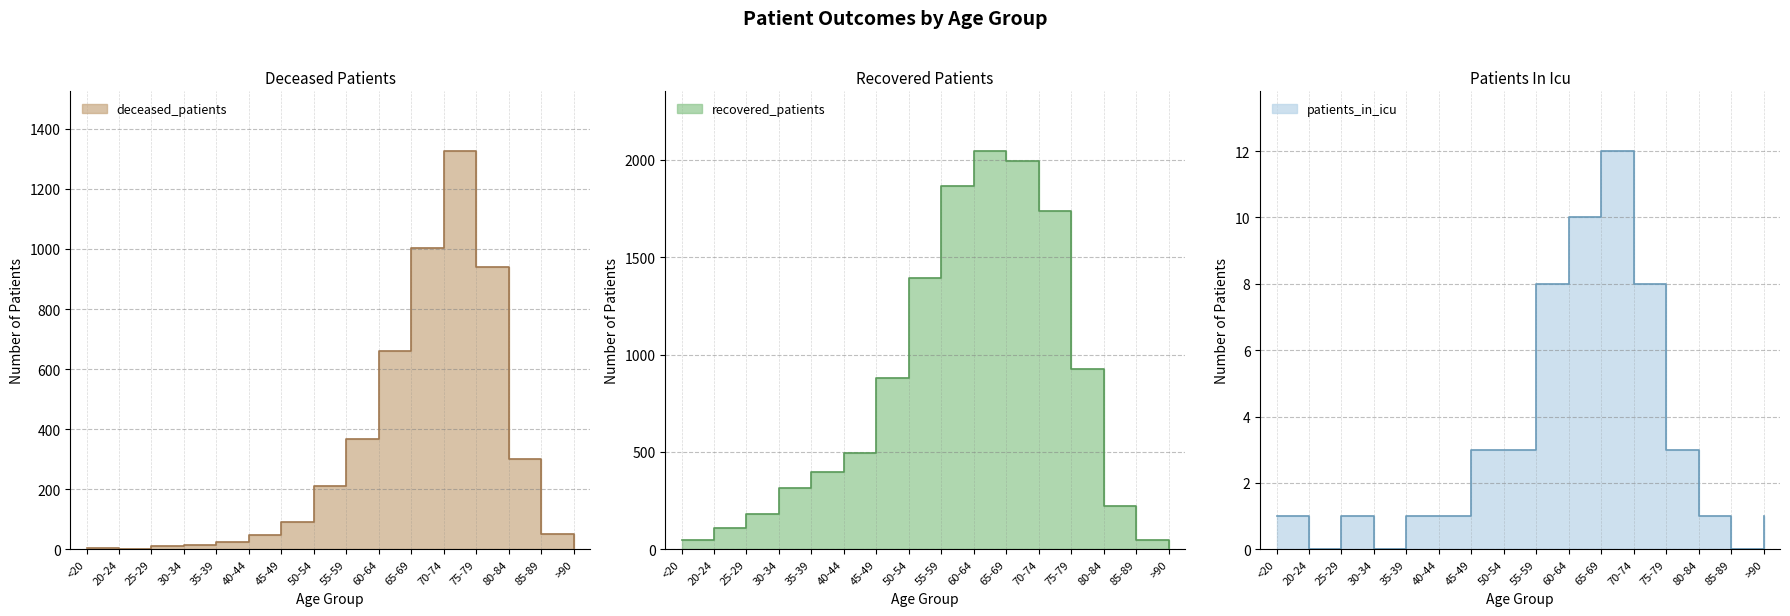

How many data points in recovered_patients are less than 497?

8